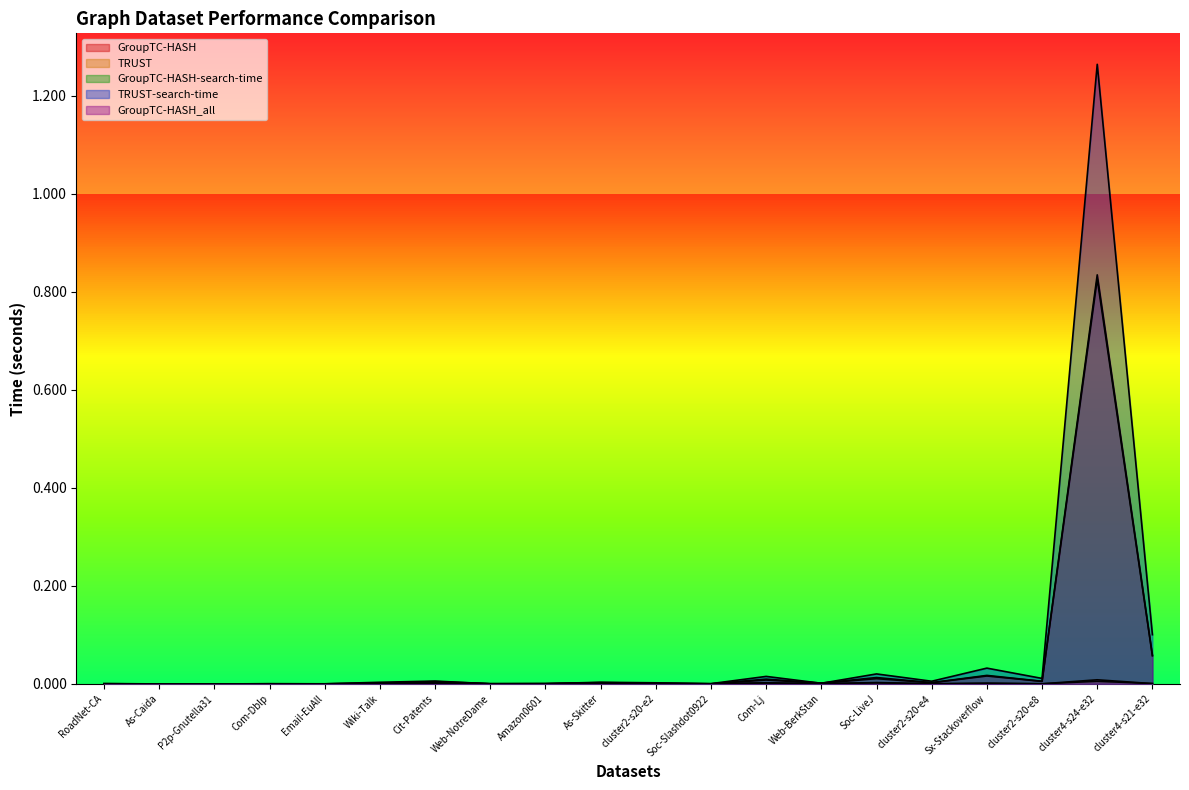

Which category has the lowest value in the GroupTC-HASH series?

P2p-Gnutella31